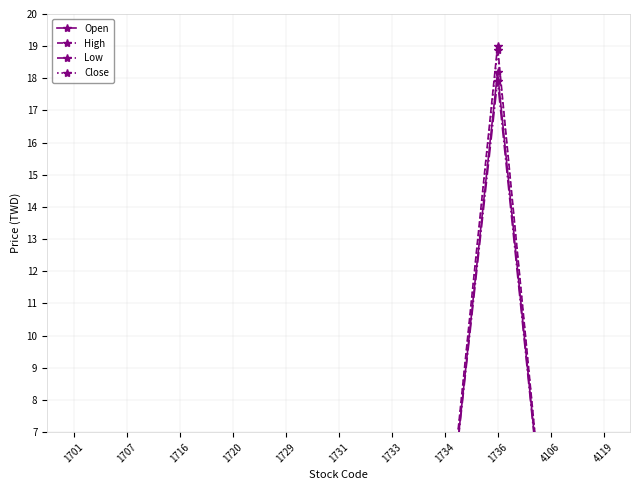

At which category does the chart reach its peak across all series?

1736